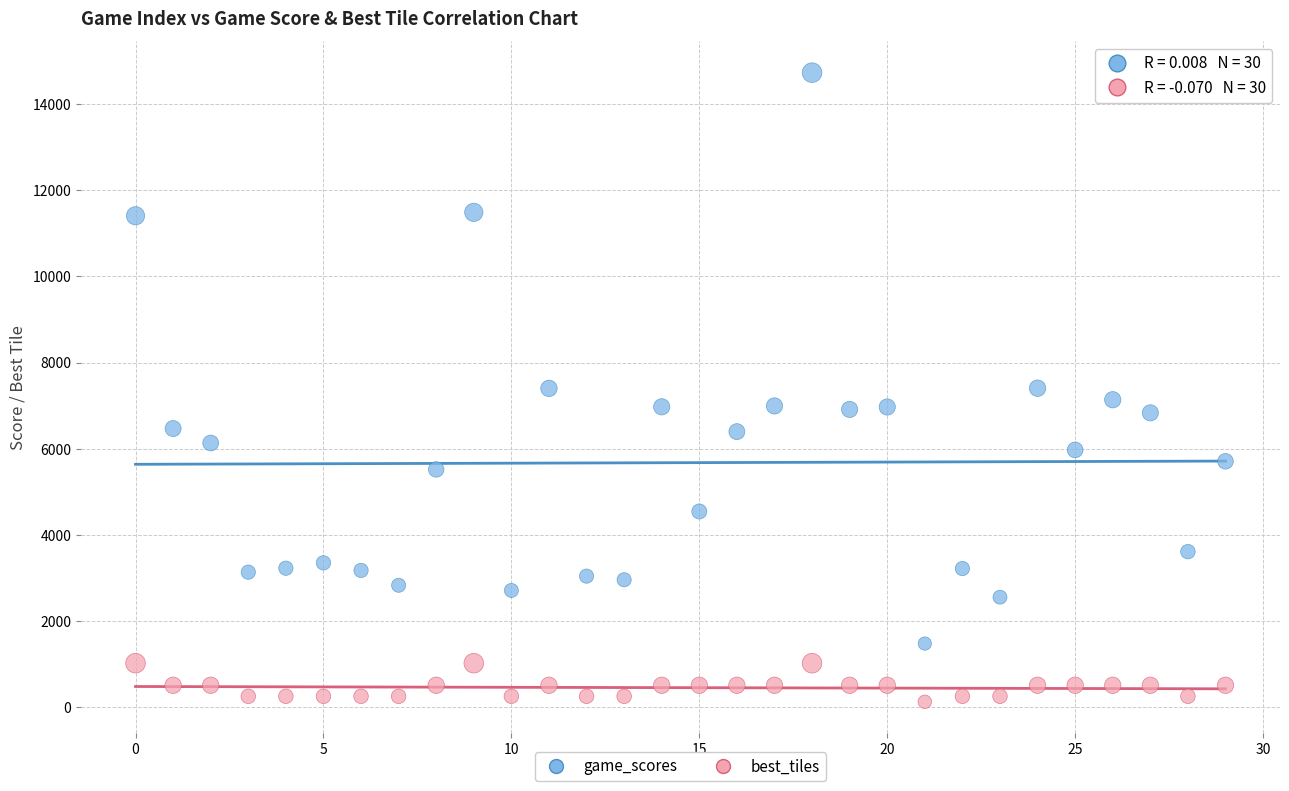

Which series reaches the maximum Y coordinate?

game_scores